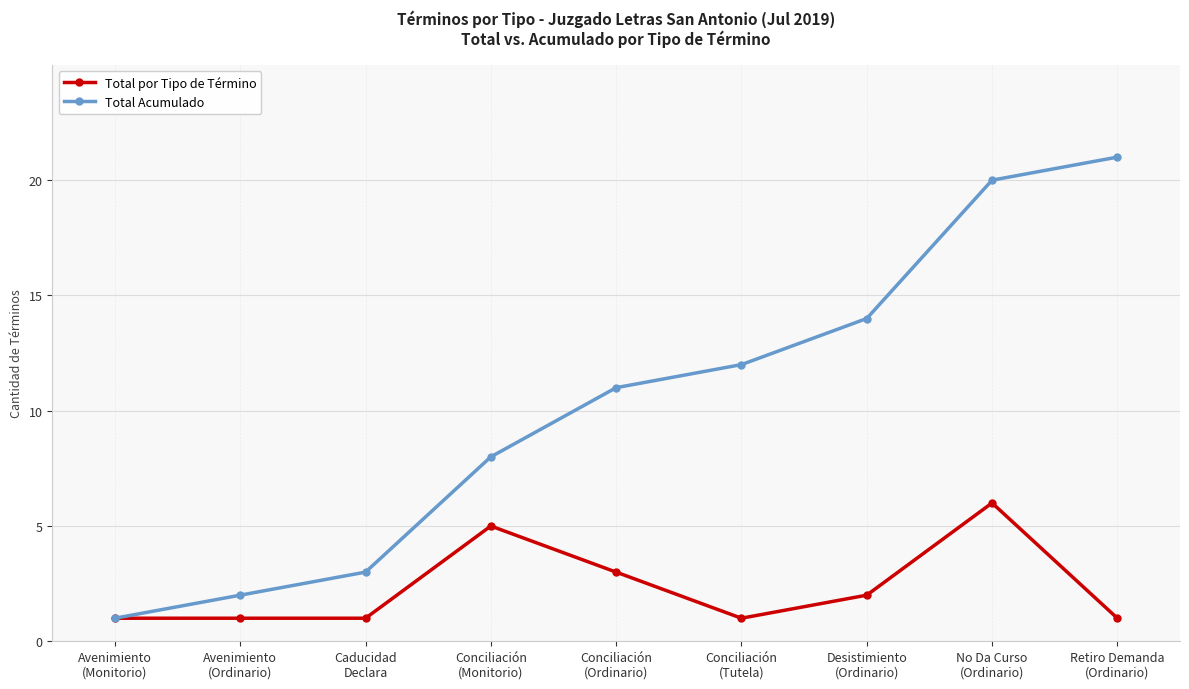

Which category has the highest value in the Total por Tipo de Término series?

No Da Curso
(Ordinario)